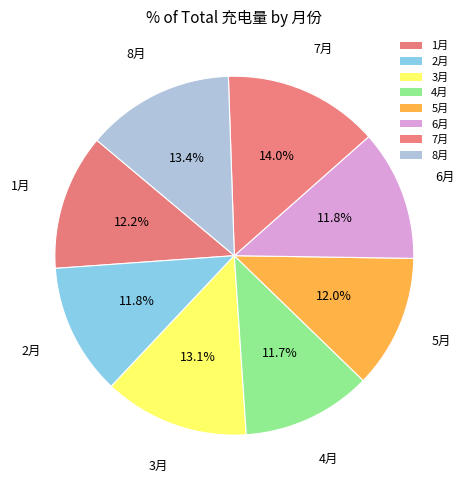

Is there any slice that represents more than half of the pie?

No